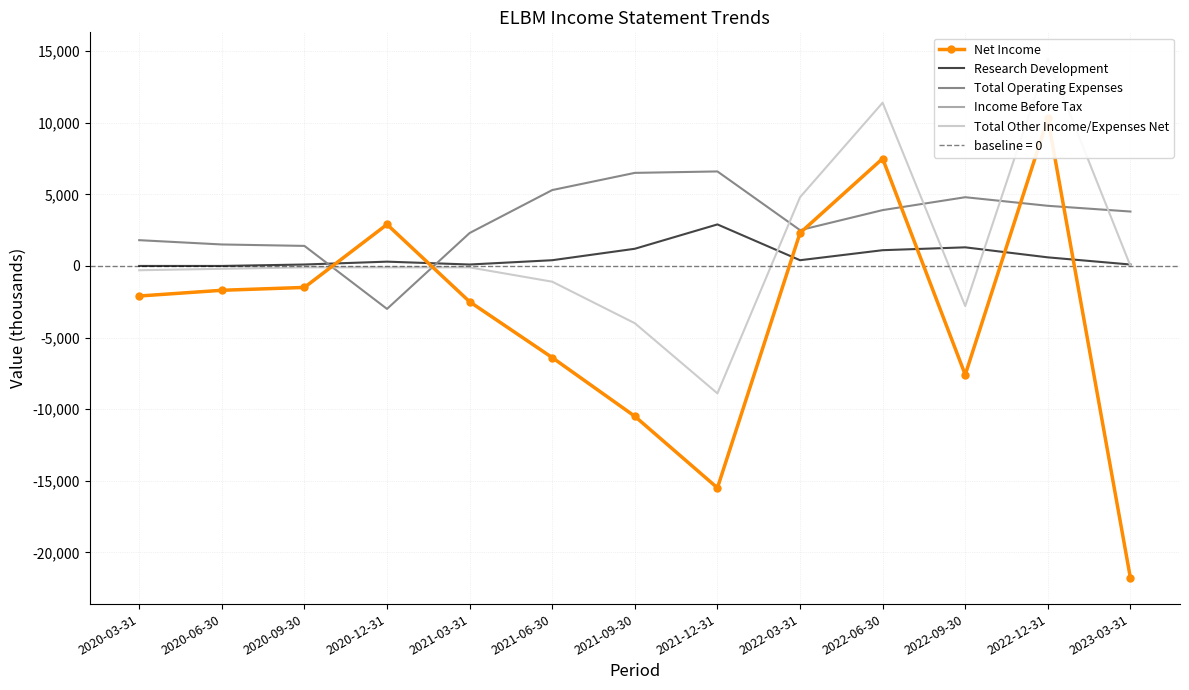

At how many categories does at least one series exceed 504?

13